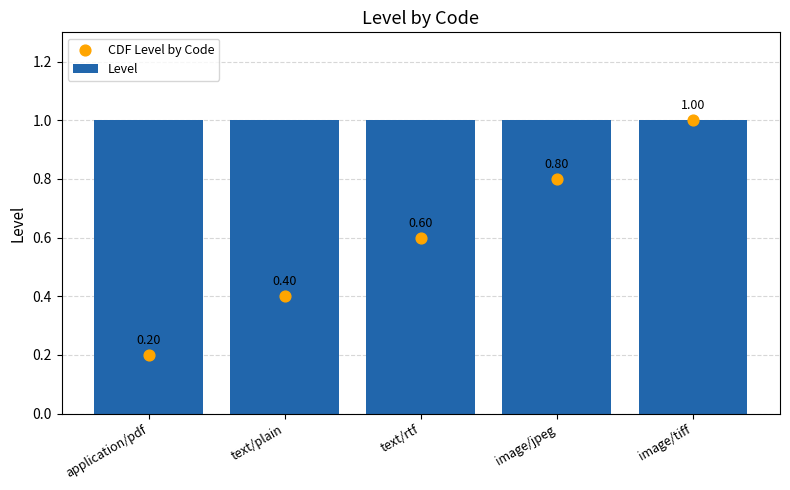

Which series reaches the minimum Y coordinate?

CDF Level by Code